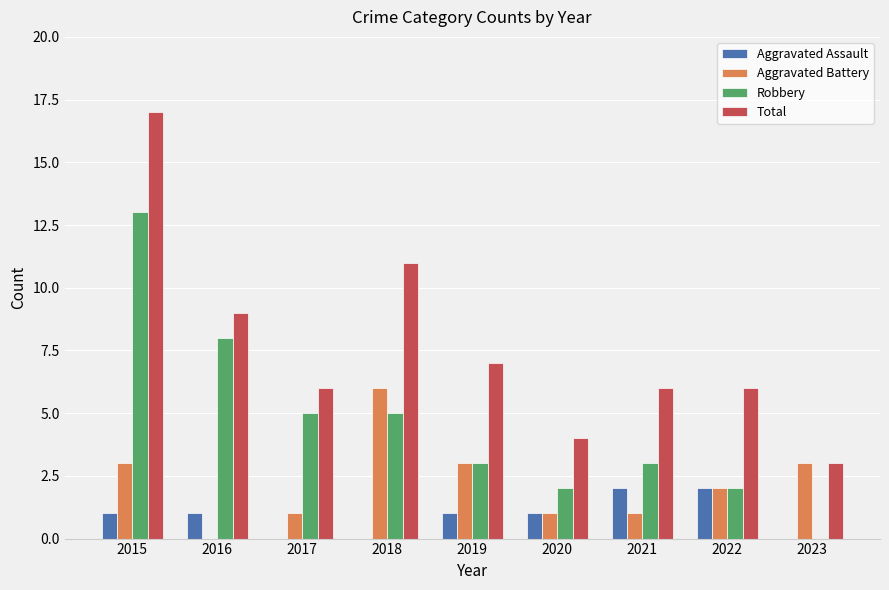

Reading left to right, list all the values displayed in this chart.

Aggravated Assault: 1	1	0	0	1	1	2	2	0
Aggravated Battery: 3	0	1	6	3	1	1	2	3
Robbery: 13	8	5	5	3	2	3	2	0
Total: 17	9	6	11	7	4	6	6	3